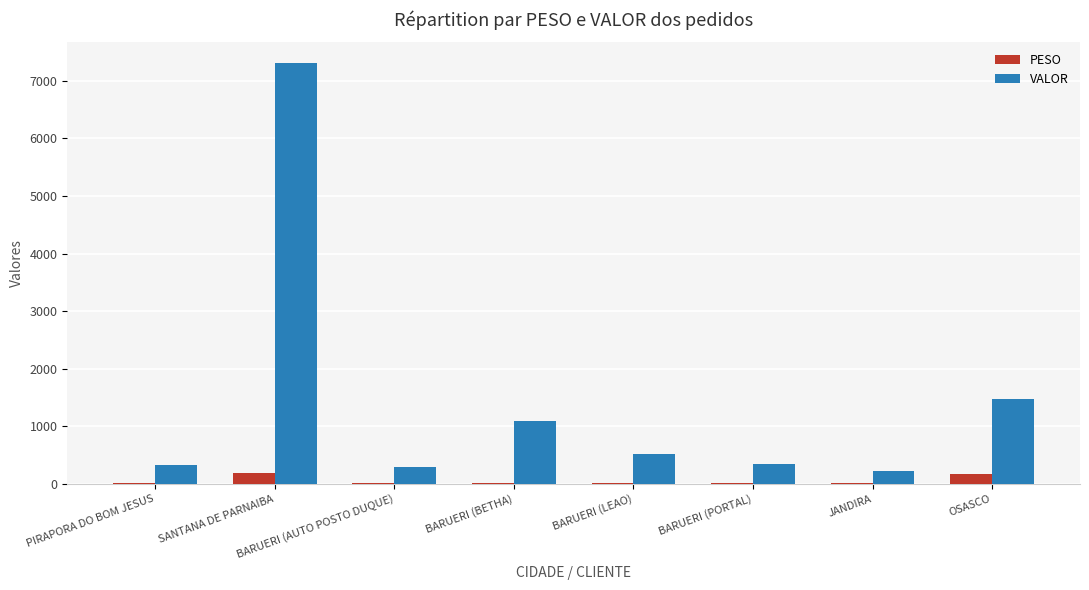

Are the bars horizontal?

No